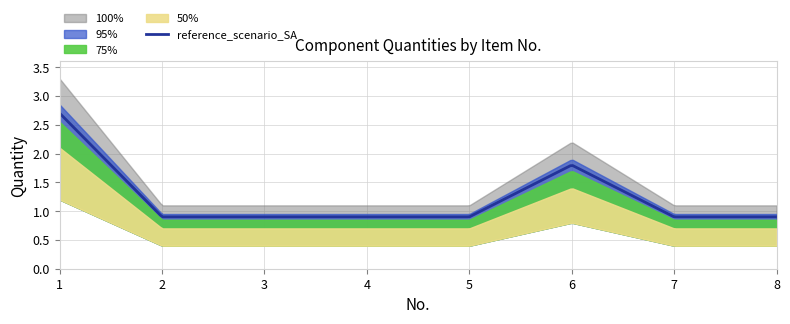

Which label corresponds to the smallest value in the chart?

2